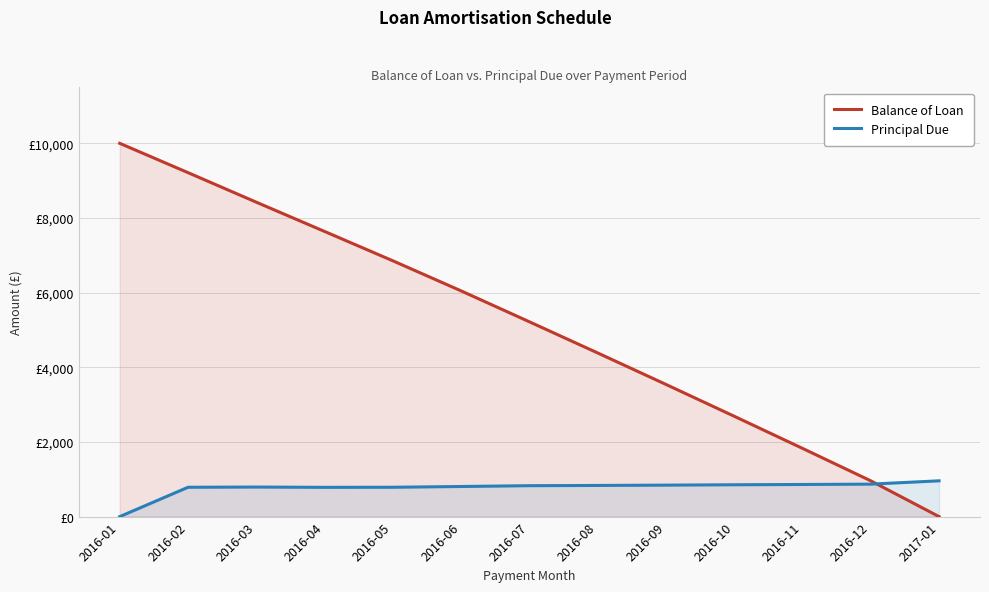

List the series in order of their peak value, highest first.

Balance of Loan, Principal Due